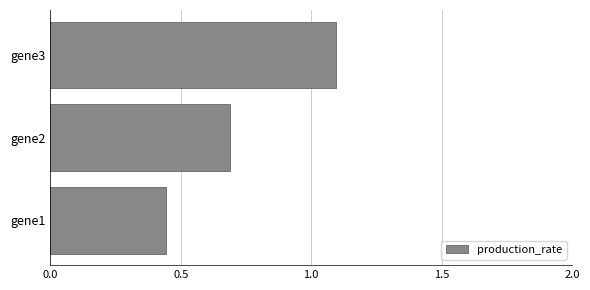

At which label is the value closest to 0?

gene1